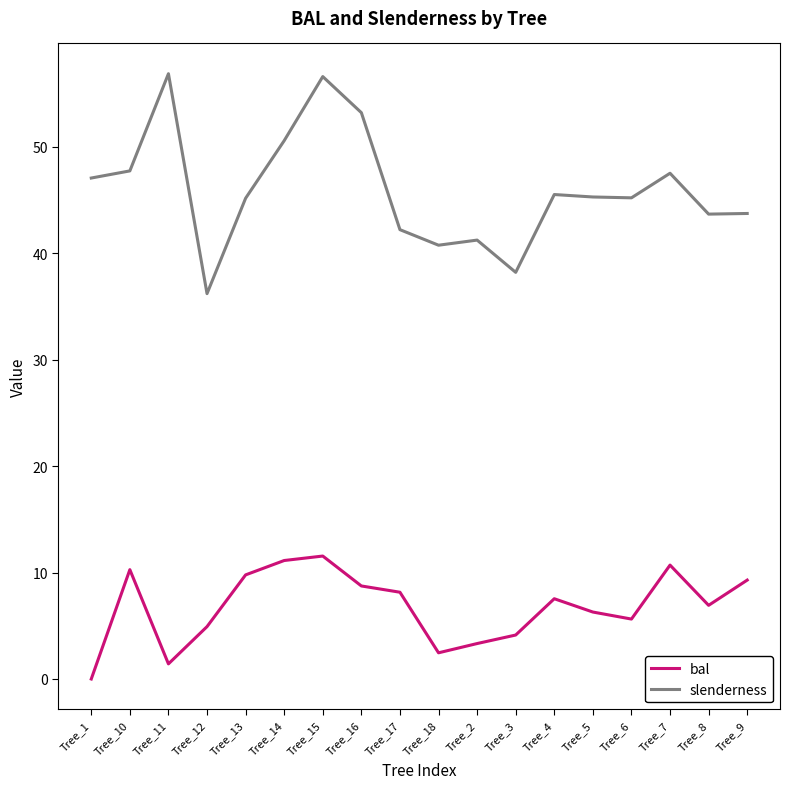

What is the spread (max minus min) of values at Tree_13?

35.4